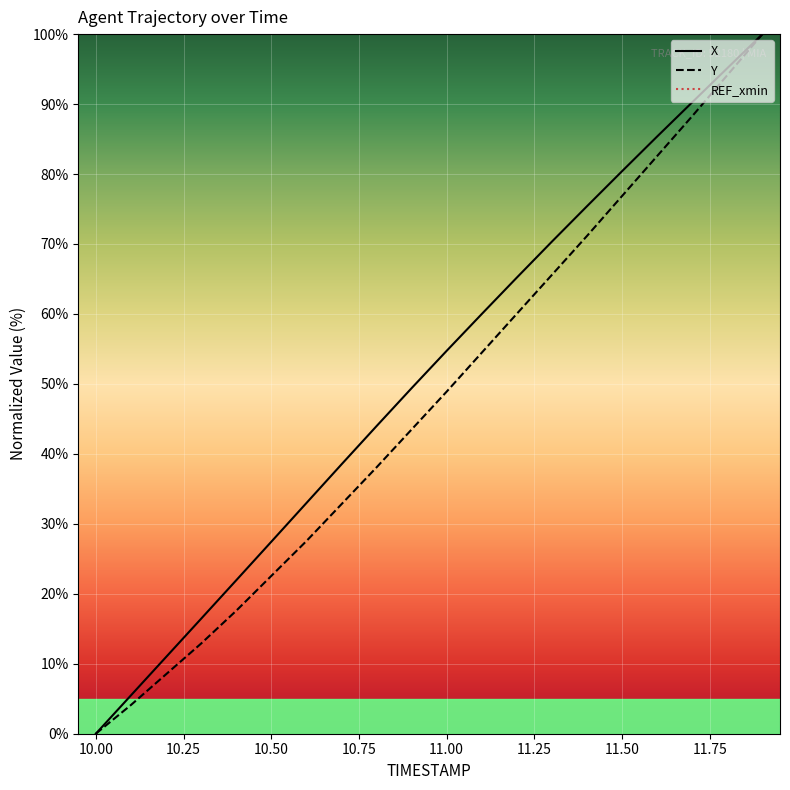

Reading left to right, what are all the values shown in this chart?

X: 0.0	5.5	11.0	16.4	21.9	27.4	33.0	38.5	44.0	49.4	54.7	60.0	65.2	70.3	75.4	80.4	85.4	90.3	95.1	100.0
Y: 0.0	4.1	8.5	12.9	17.6	22.5	27.5	32.8	38.1	43.5	48.9	54.5	60.0	65.6	71.2	76.9	82.6	88.3	94.1	100.0